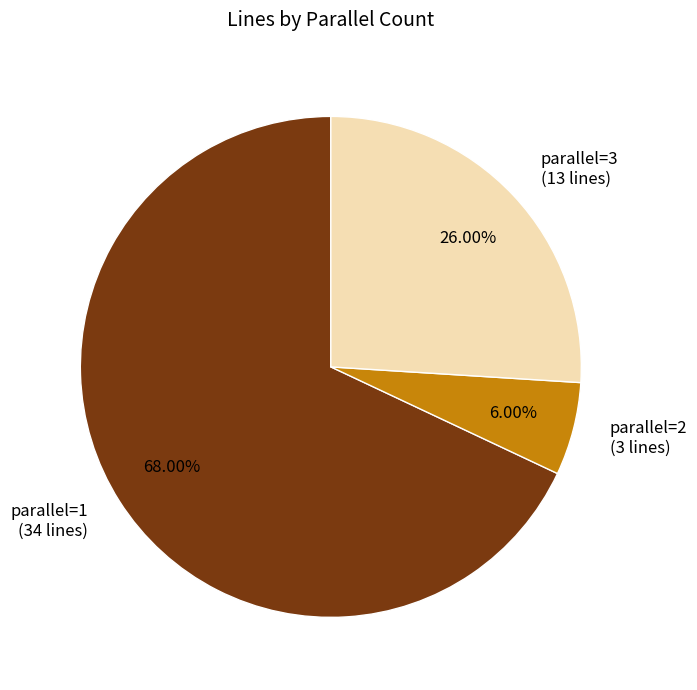

Combined, do parallel=2 (3 lines) and parallel=3 (13 lines) account for over 50%?

No